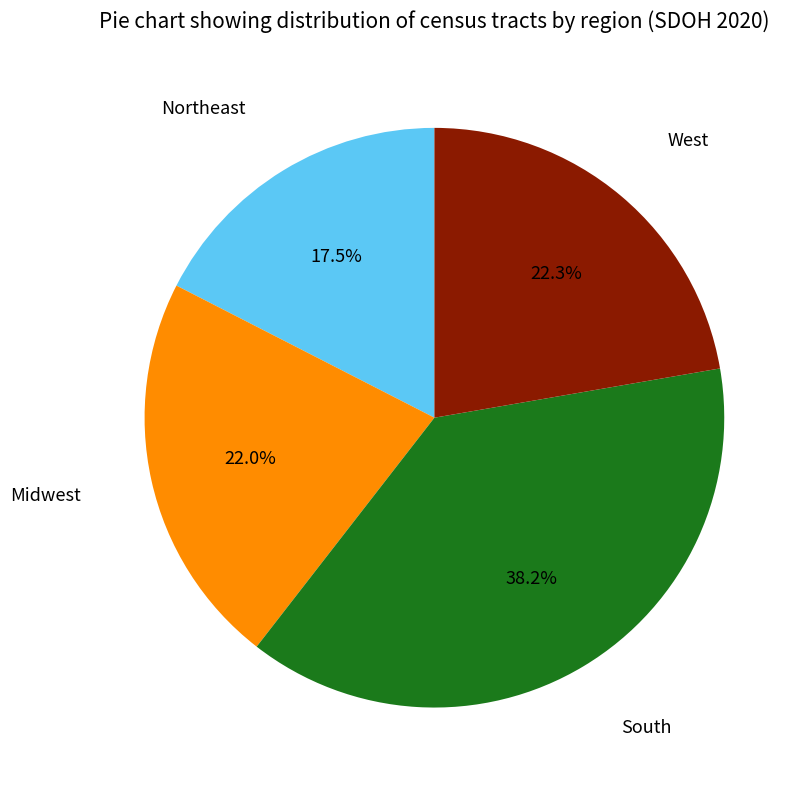

Is there any slice that represents more than half of the pie?

No